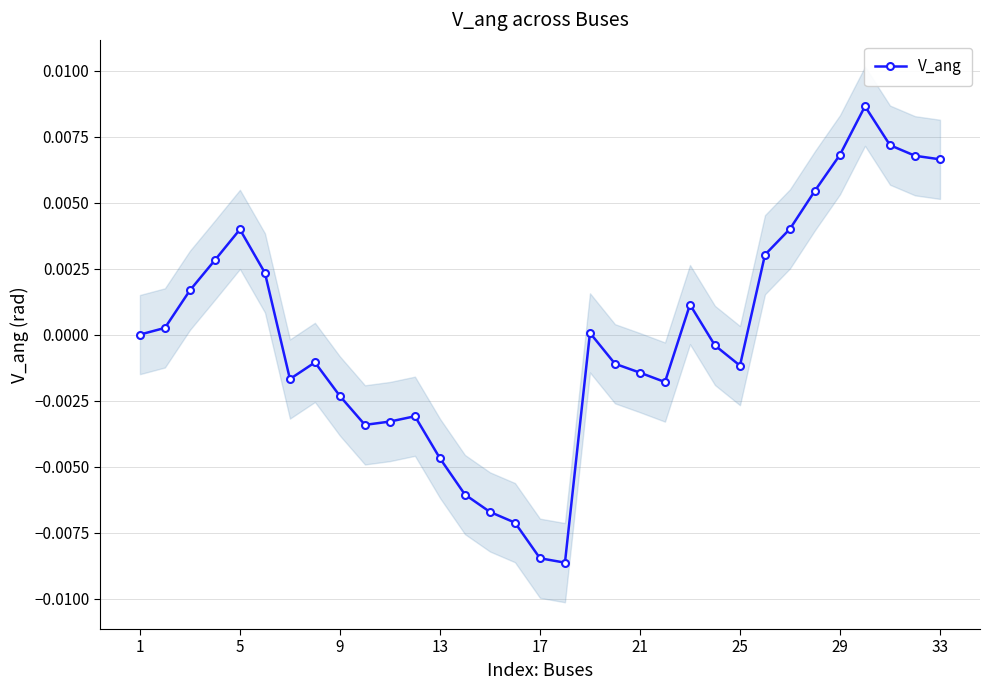

True or false: V_ang has more than 2 points higher than both neighbors.

True